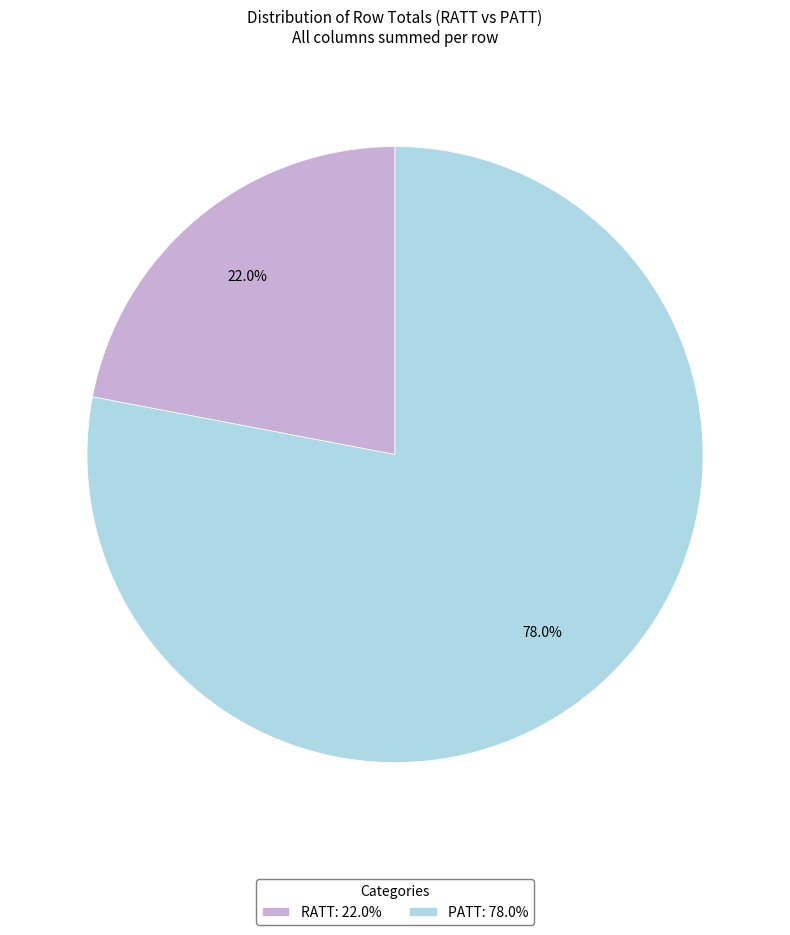

Which has a higher value, PATT: 78.0% or RATT: 22.0%?

PATT: 78.0%